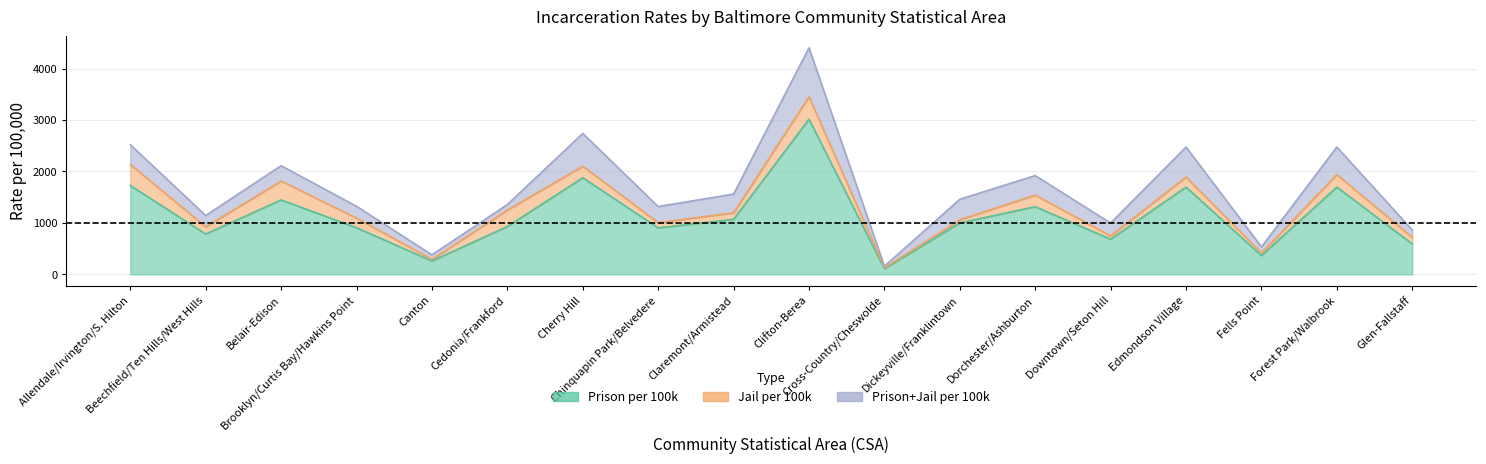

Does the chart have visible grid lines?

Yes